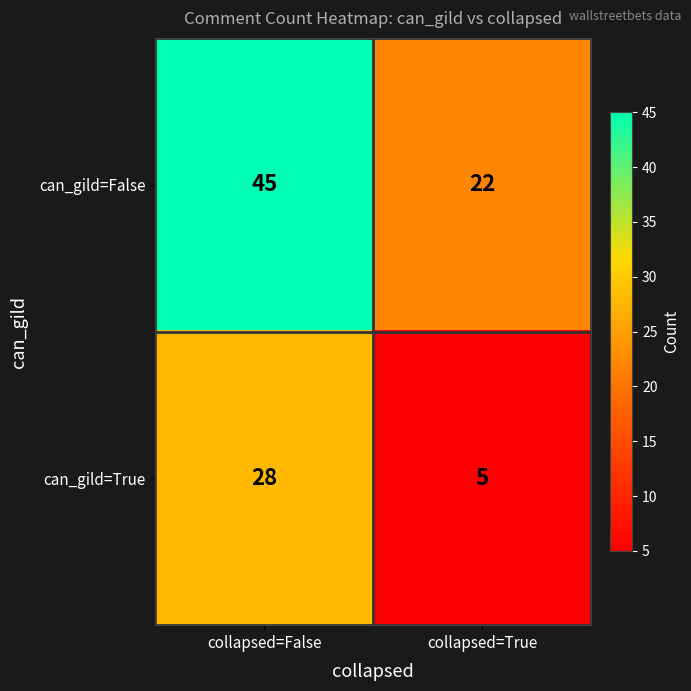

How many data points does each series have?

2